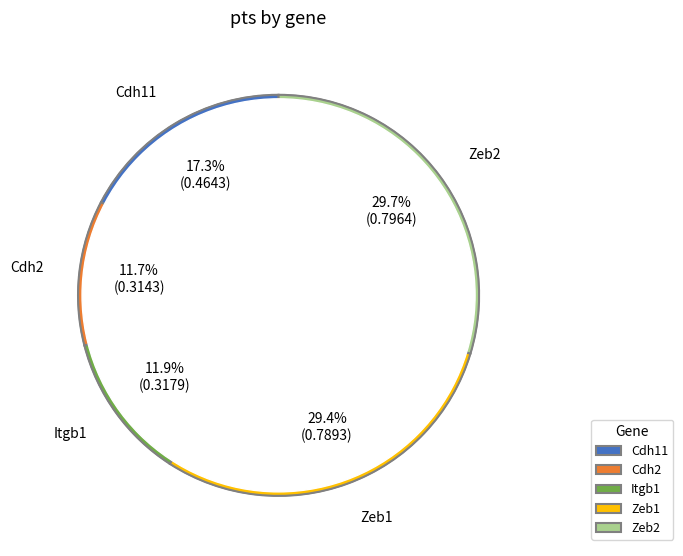

What is the change in value from Cdh11 to Zeb2?

+0.3